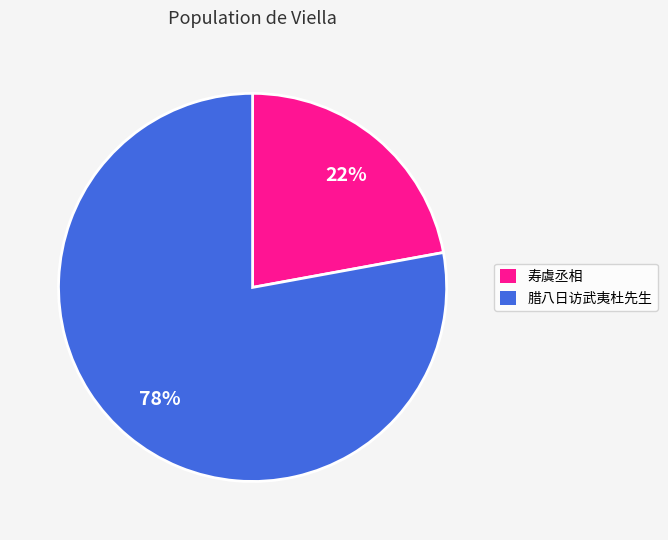

To the nearest percent, what is the difference between the largest and smallest slice percentages?

56%